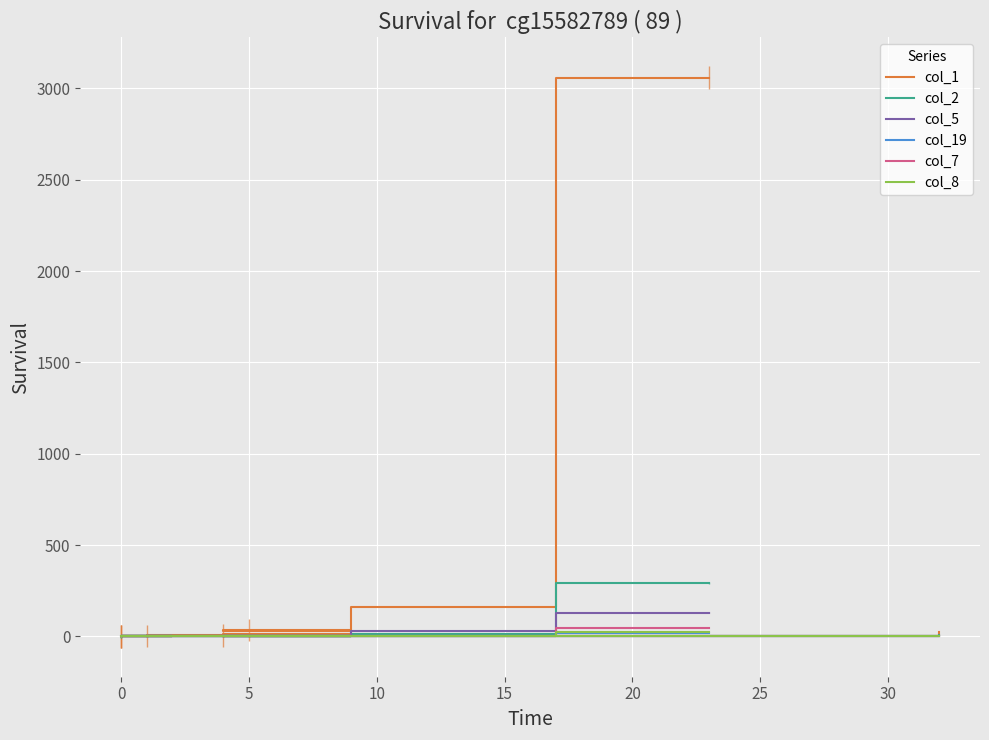

Which series has the largest total across all categories?

col_1